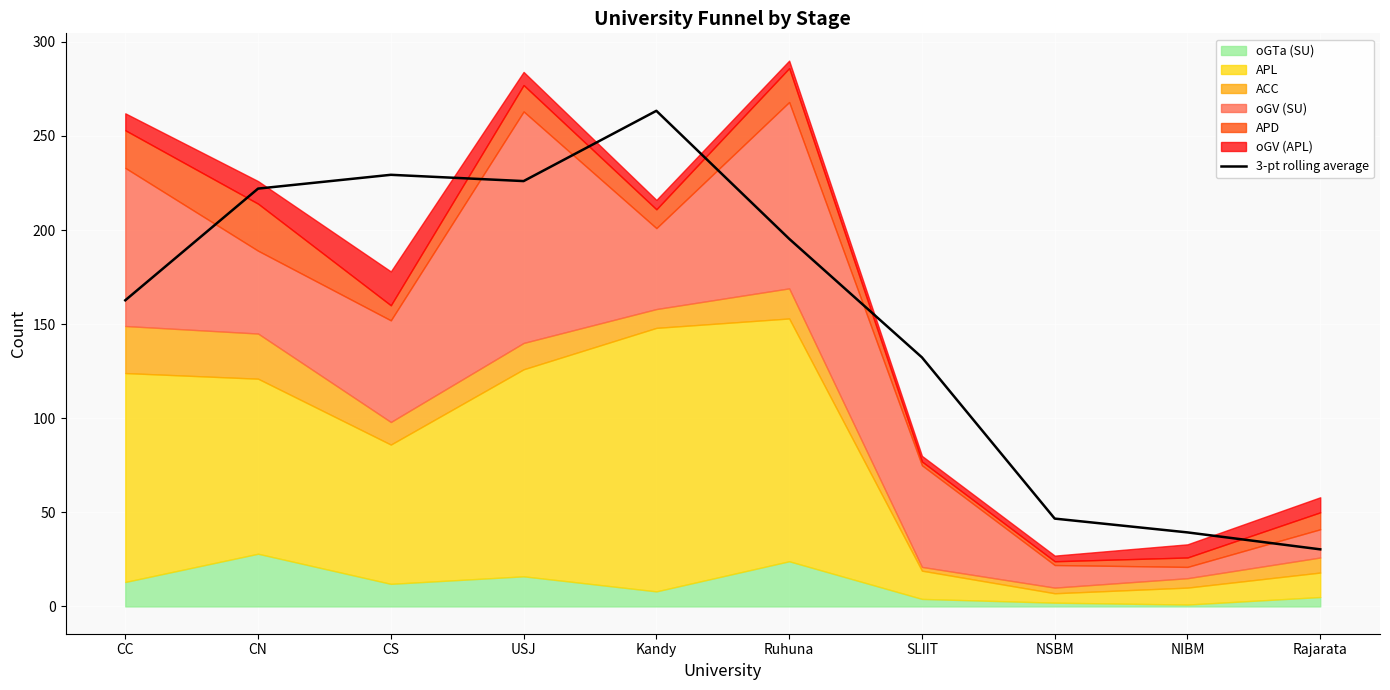

What is the sum of all values?

1547.3